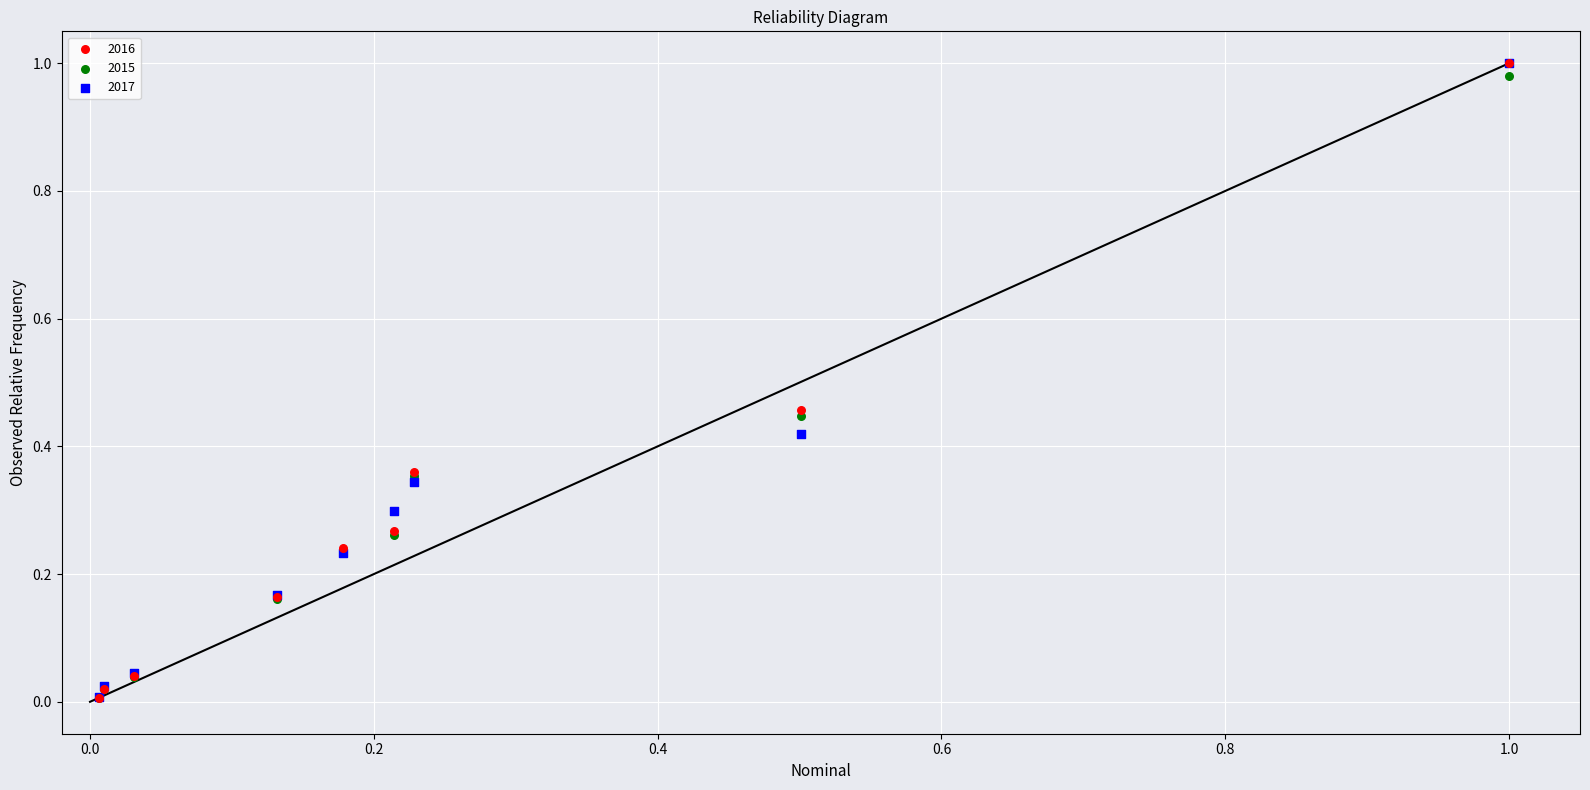

What are all the series names shown in the legend?

2016, 2015, 2017